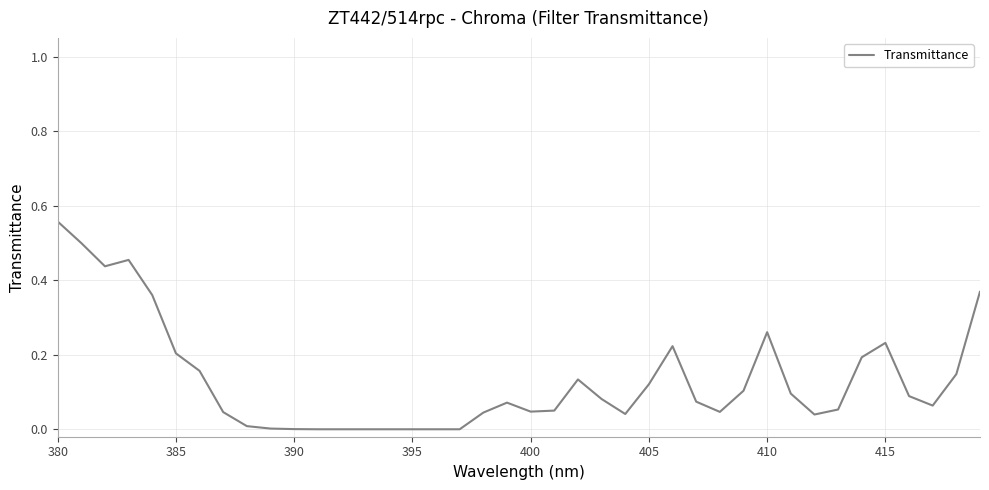

What is the sum of all values?

5.3